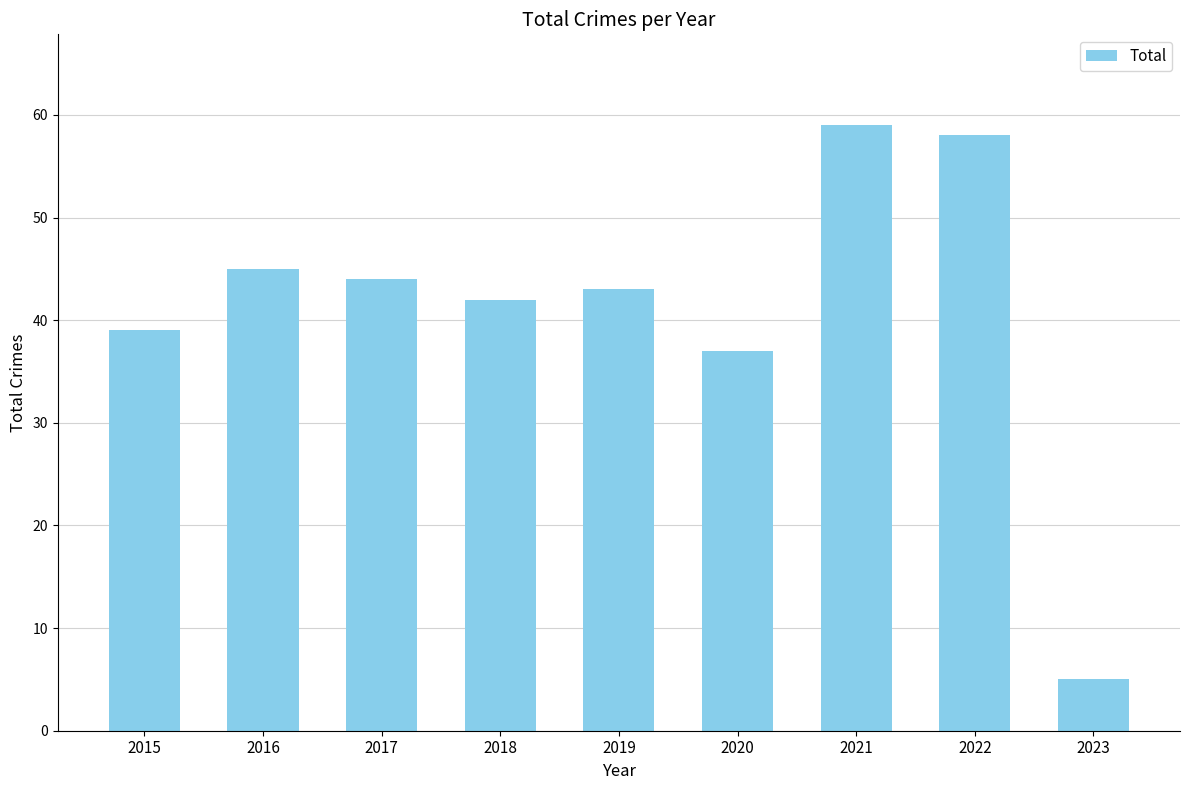

What is the value of the 7th bar from the left?

59